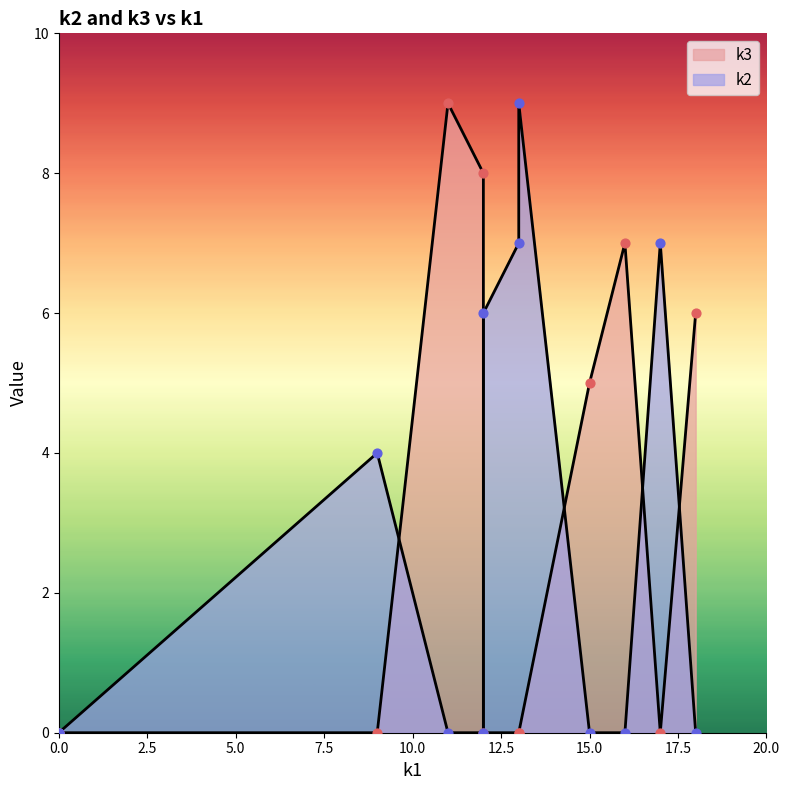

Which series reaches the maximum Y coordinate?

k3